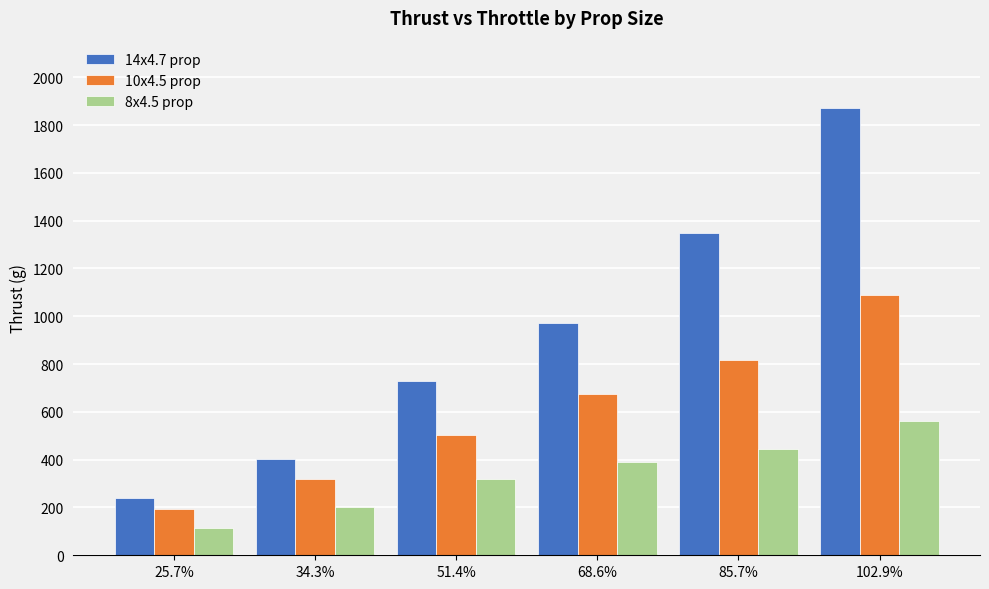

What is the difference between the 10x4.5 prop values at 25.7% and 68.6%?

483